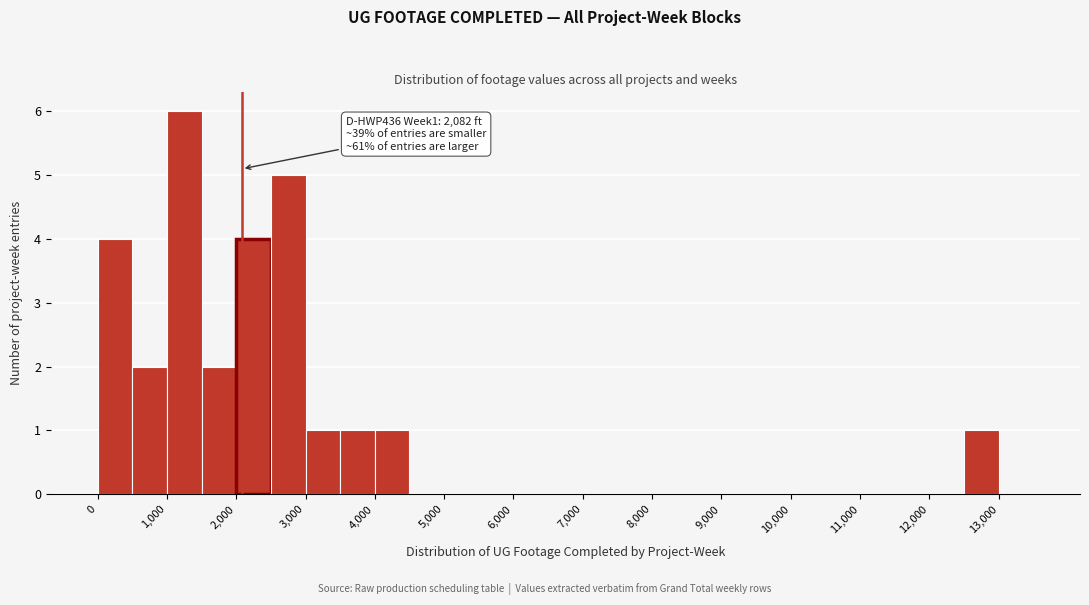

Which range on the x-axis has the tallest bar?

1000 to 1500